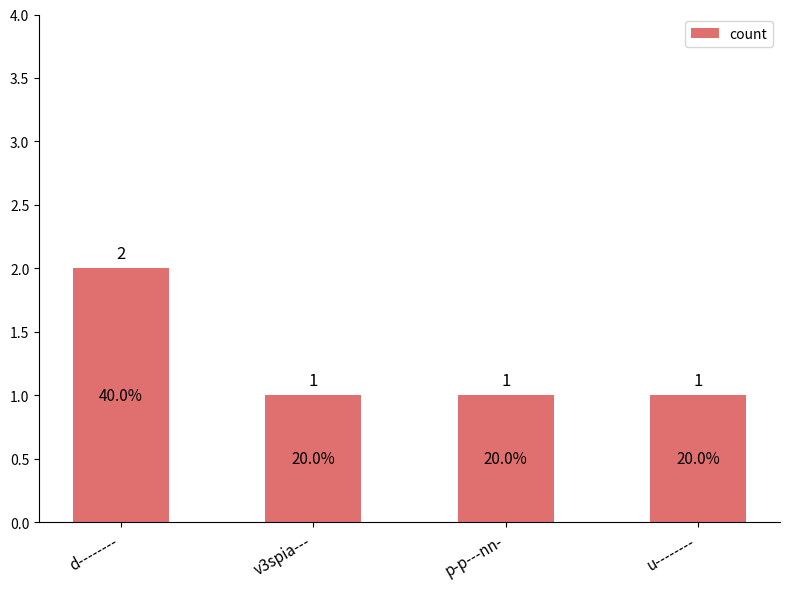

How many categories are shown in the chart?

4